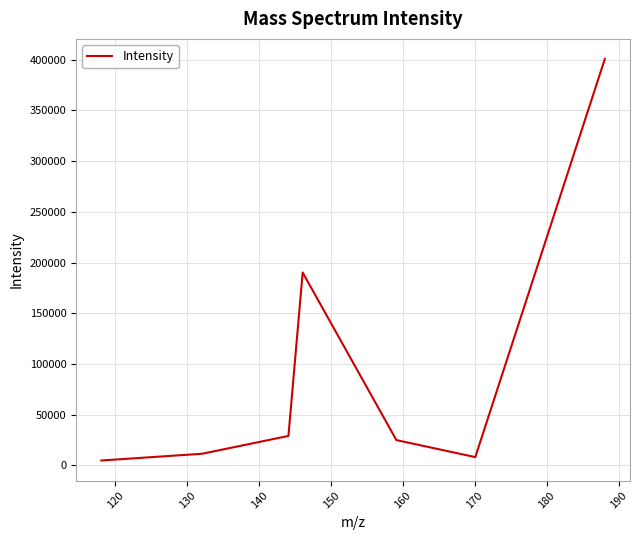

What is the average value?

95633.2